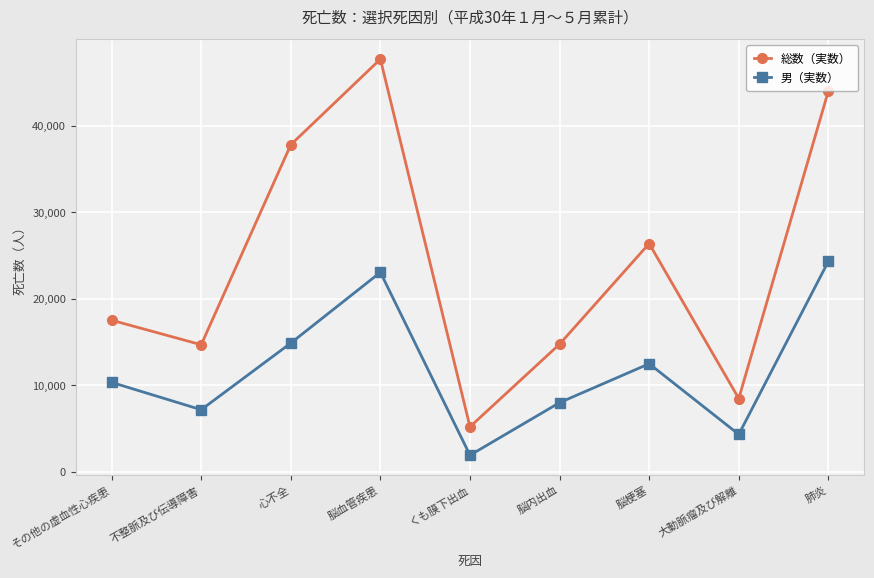

At which label is 総数（実数） closest to 26451?

脳梗塞